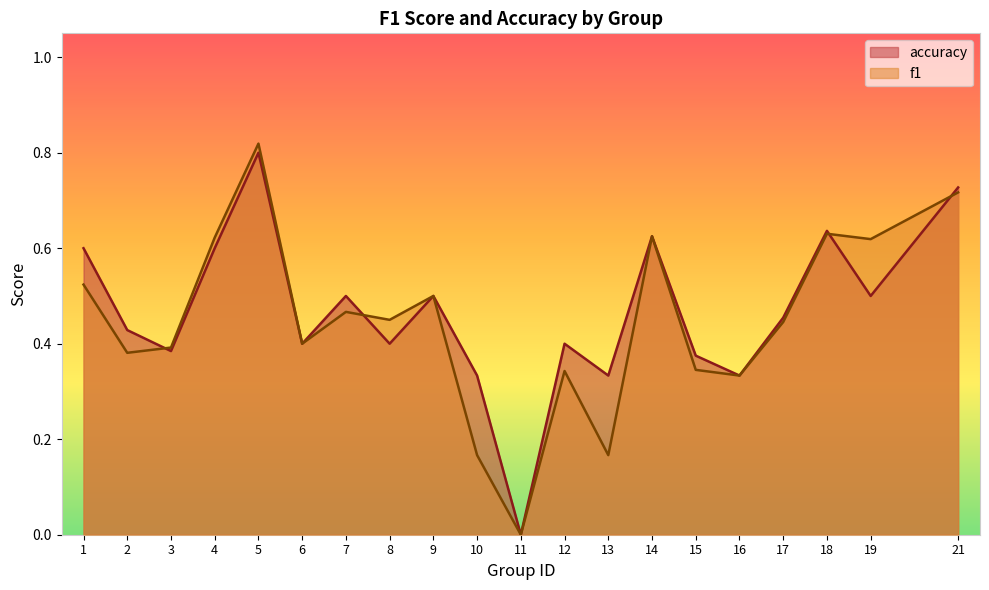

Where is accuracy nearest to the value 0?

11